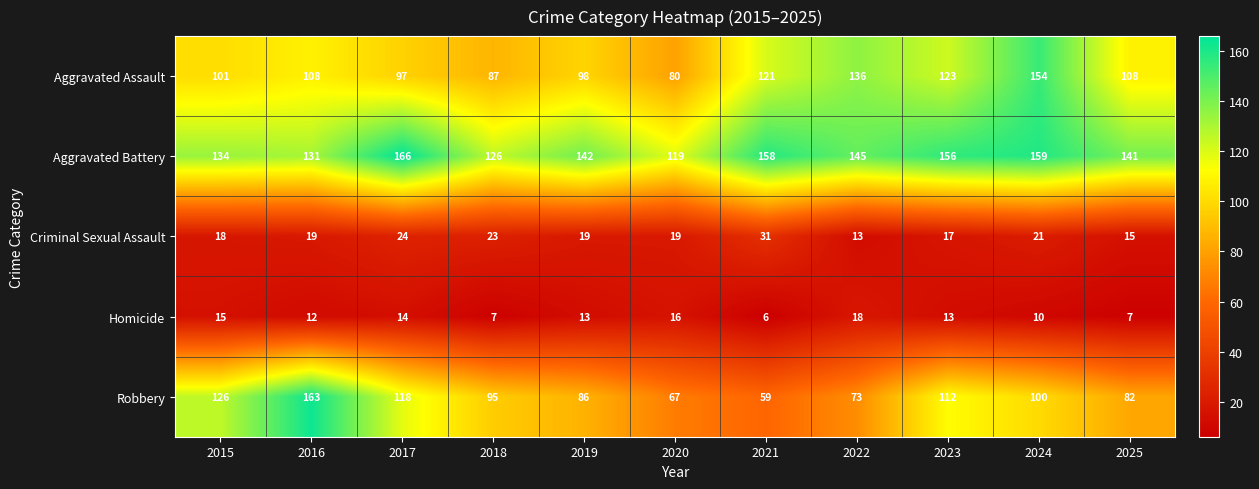

What is the difference between the highest and lowest values at 2020?

103